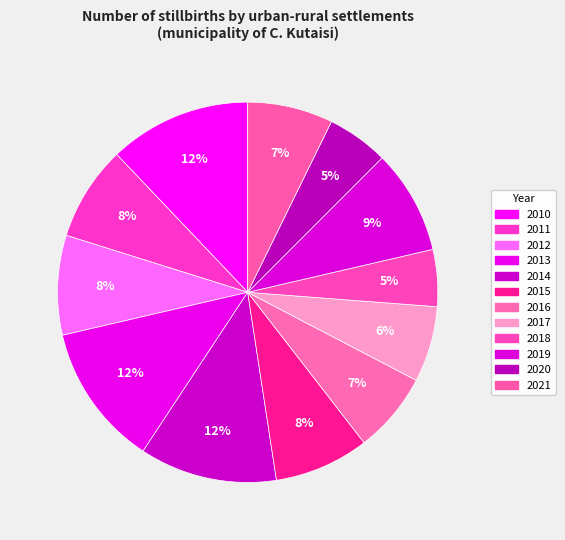

How many segments does this pie chart have?

12